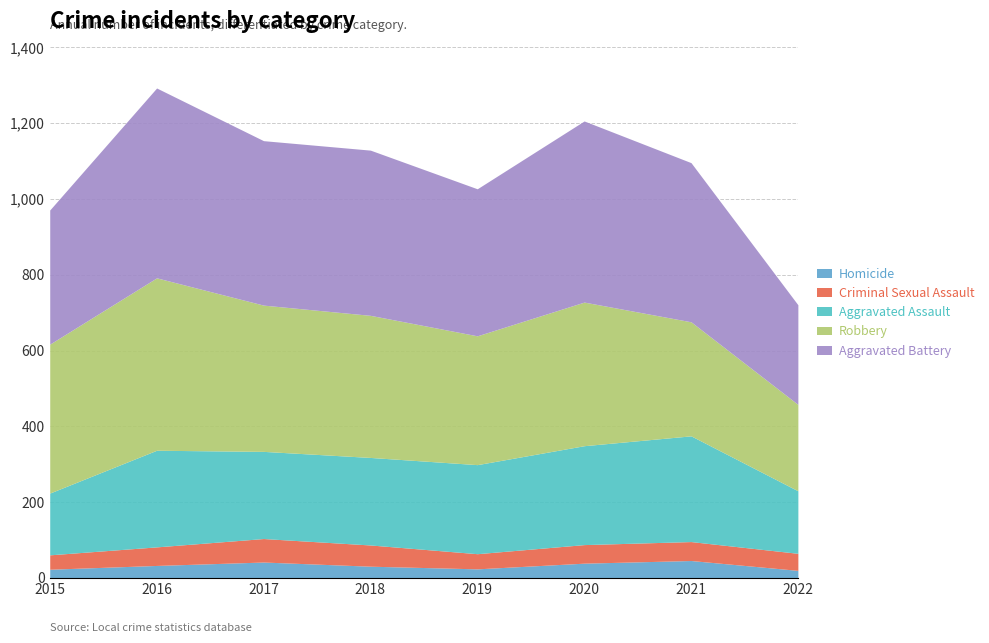

Where is Aggravated Assault nearest to the value 221?

2017